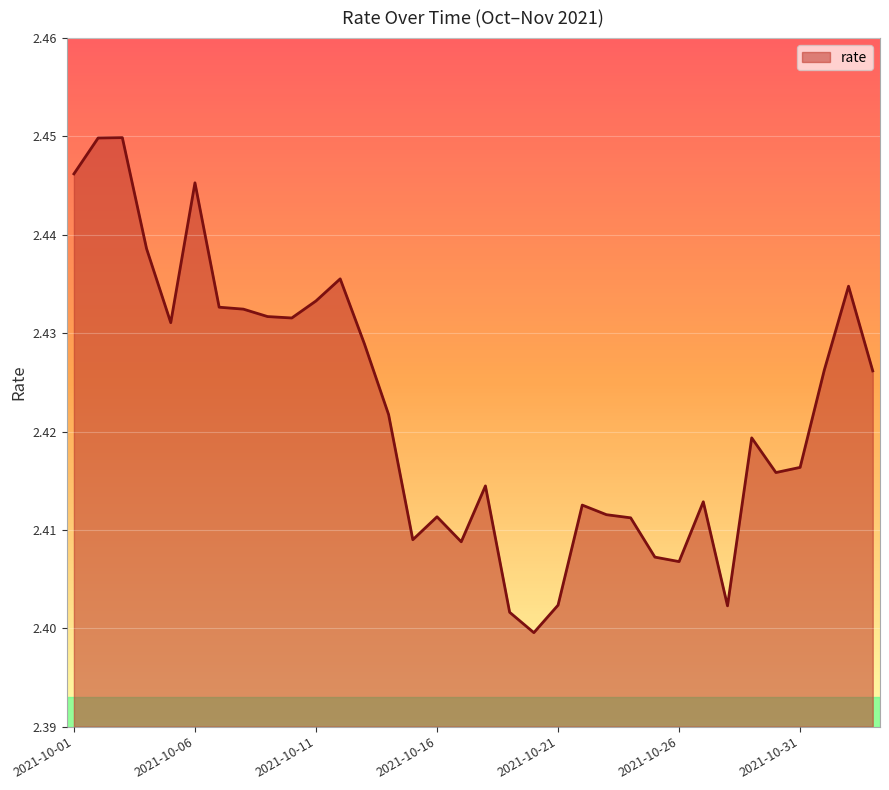

Does the chart have visible grid lines?

Yes